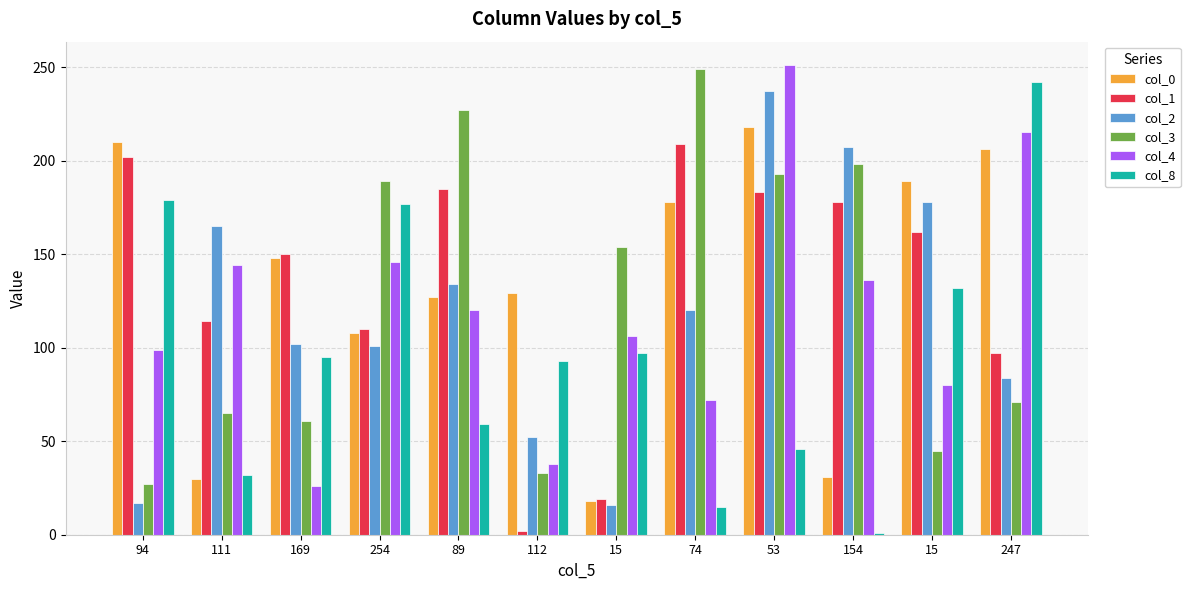

What is the spread (max minus min) of values at 94?

193